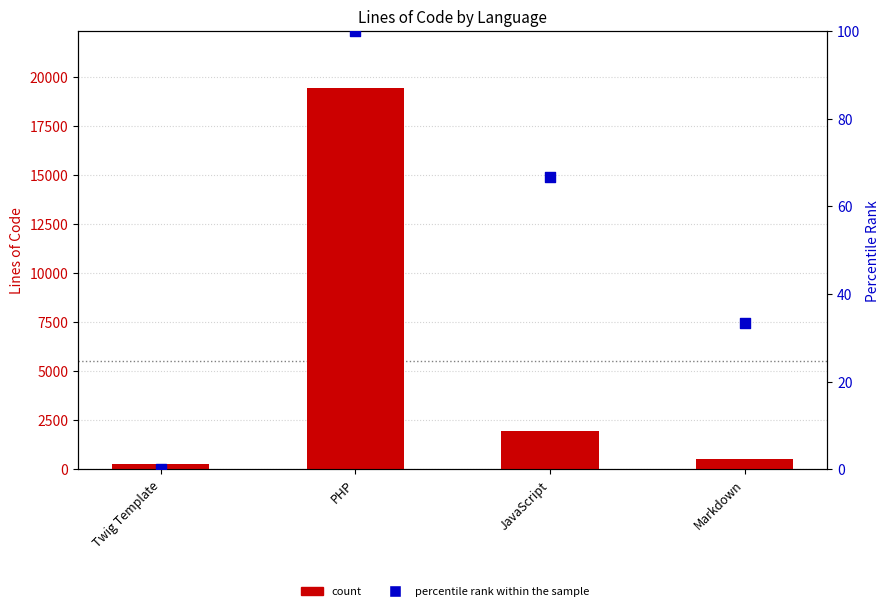

At which category is the sum across all series the highest?

PHP